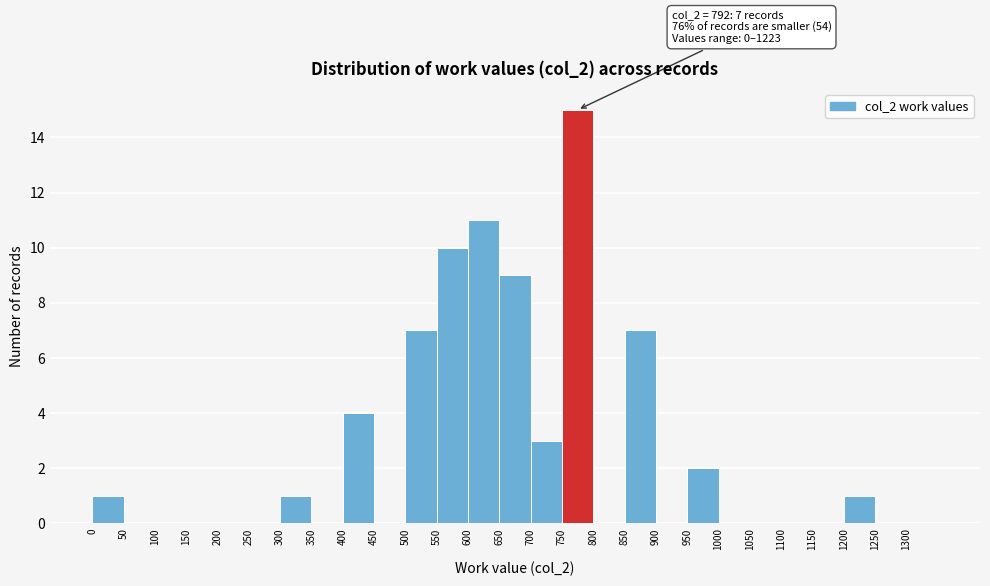

Which range on the x-axis has the tallest bar?

750 to 800